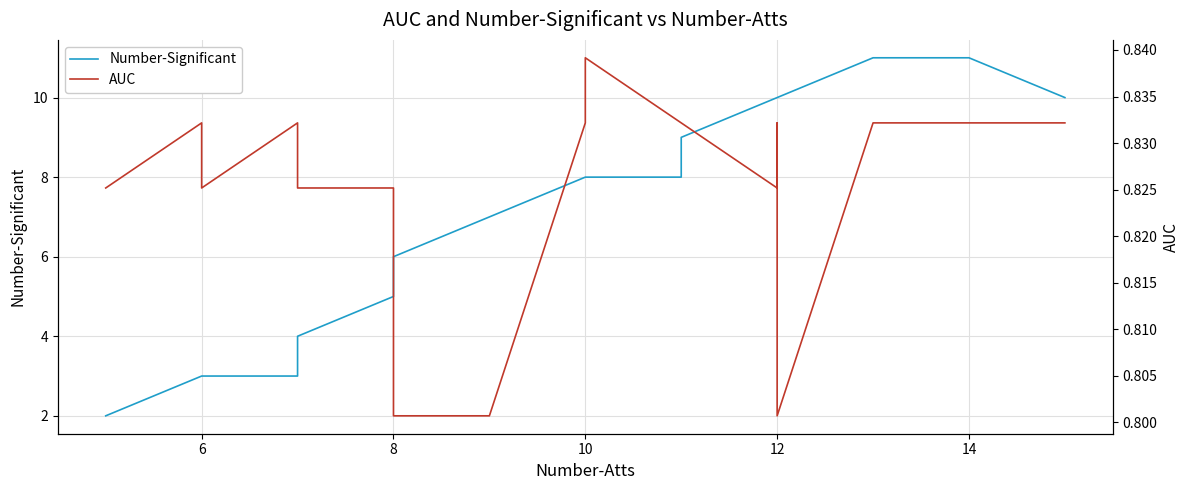

How many distinct data groups are displayed?

2